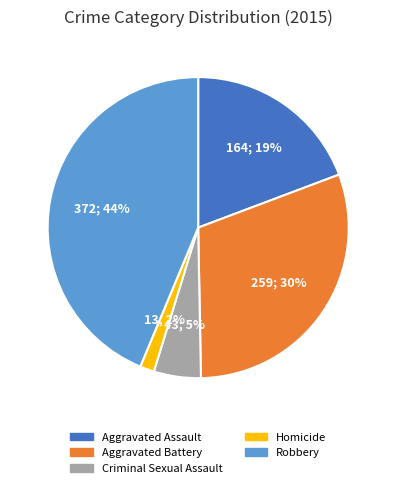

Which slice is the smallest?

Homicide